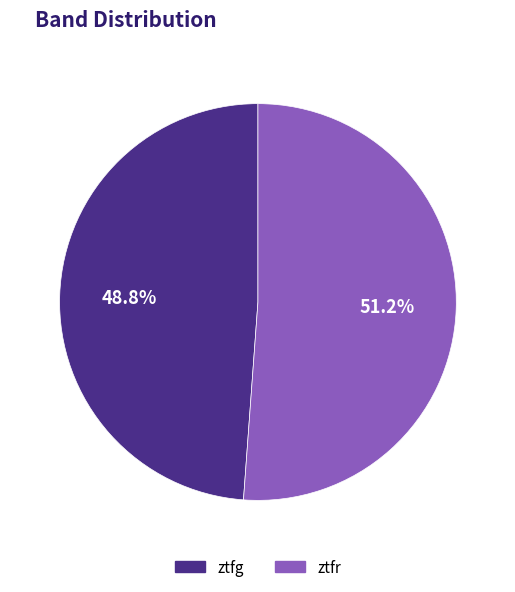

Rank the categories by value from highest to lowest.

ztfr, ztfg